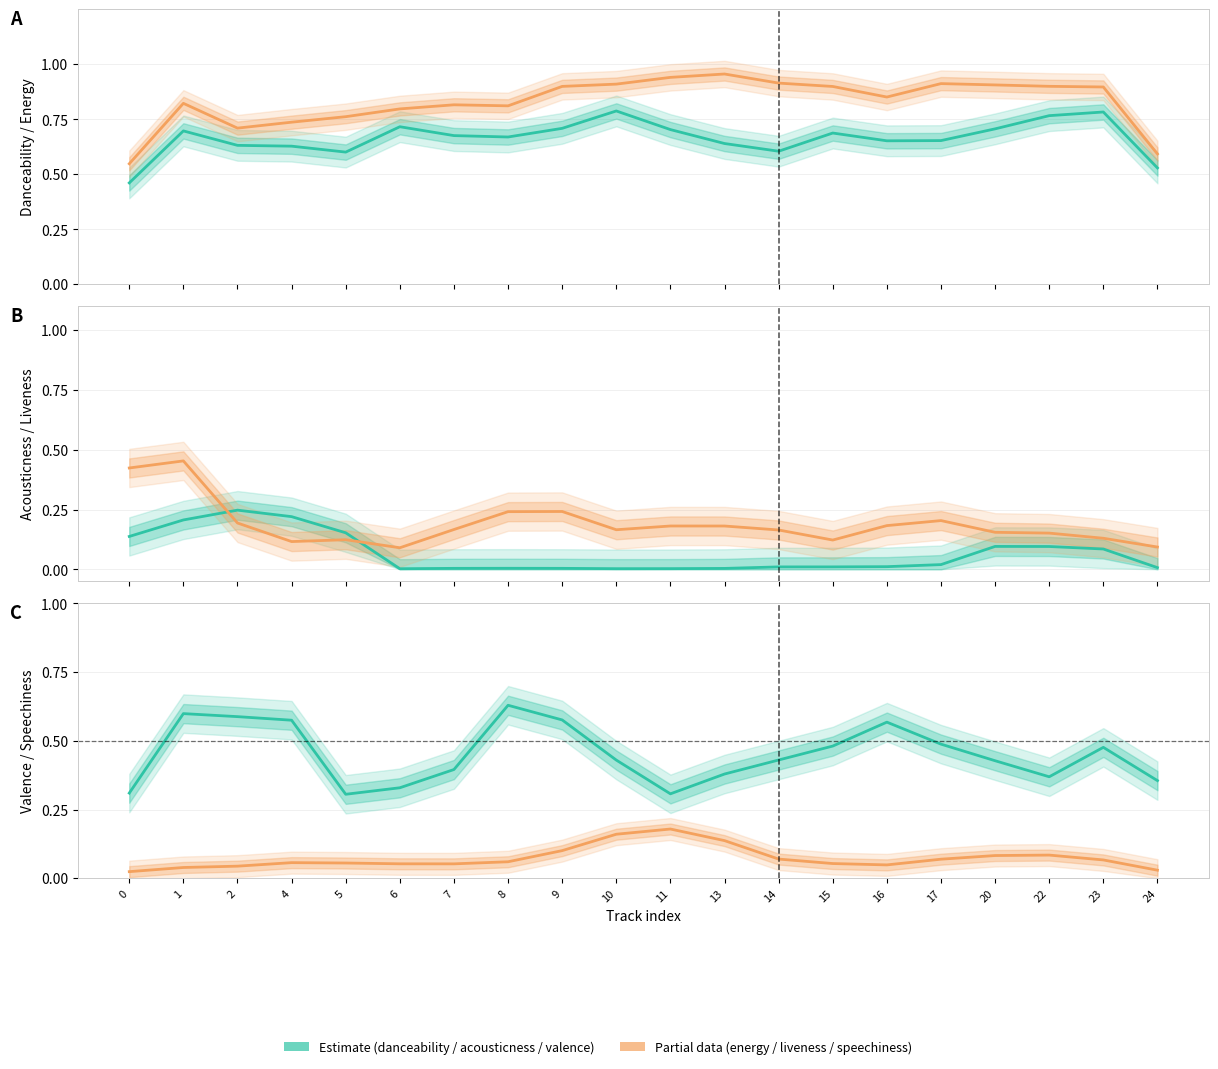

True or false: valence and energy intersect in this chart.

False